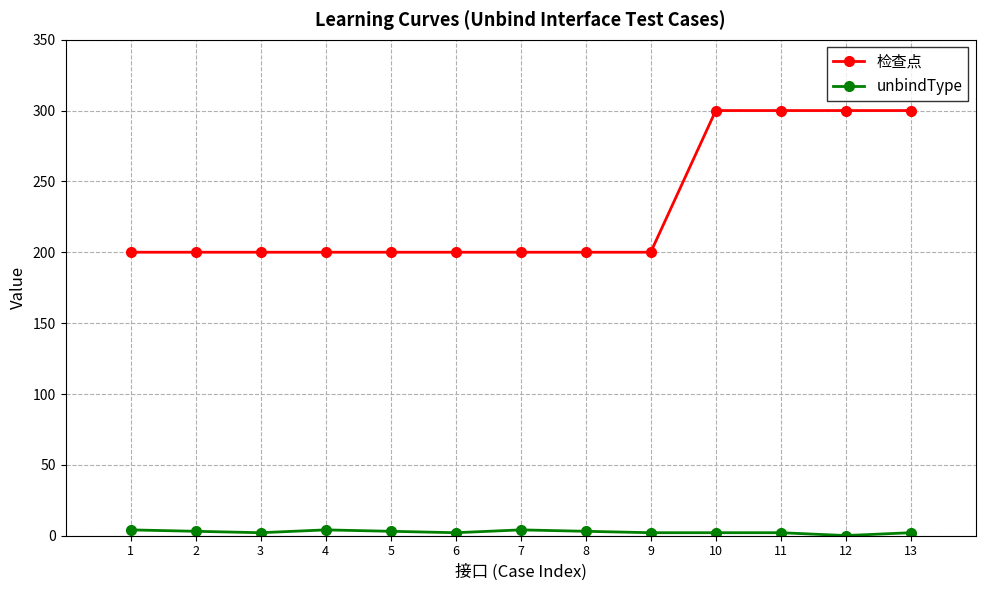

What is the sum of the 检查点 values at 12 and 13?

600